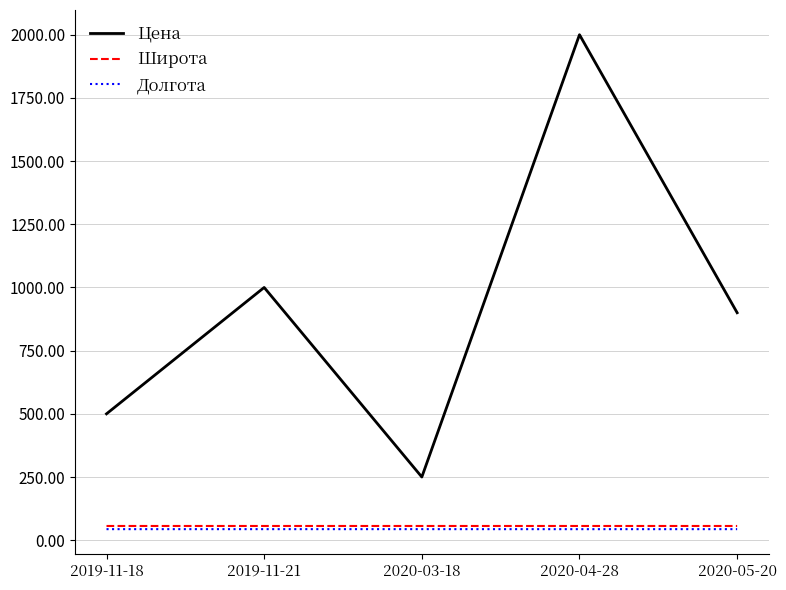

What is the spread (max minus min) of values at 2020-05-20?

856.3